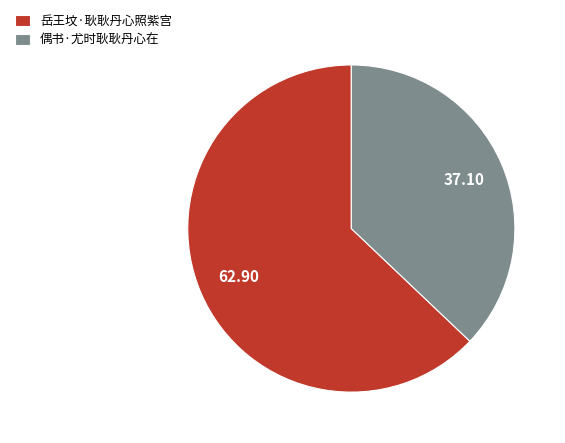

Rank the categories by value from lowest to highest.

偶书·尤时耿耿丹心在, 岳王坟·耿耿丹心照紫宫